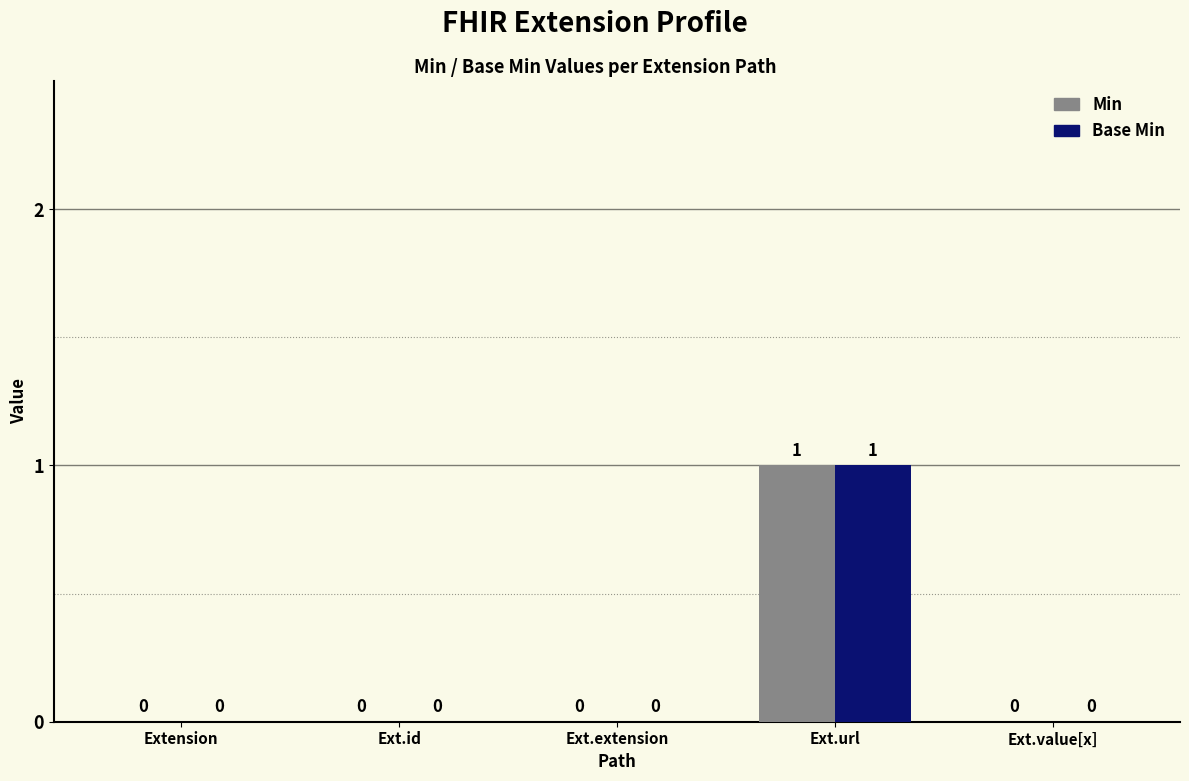

Which category has the highest value across all series?

Ext.url